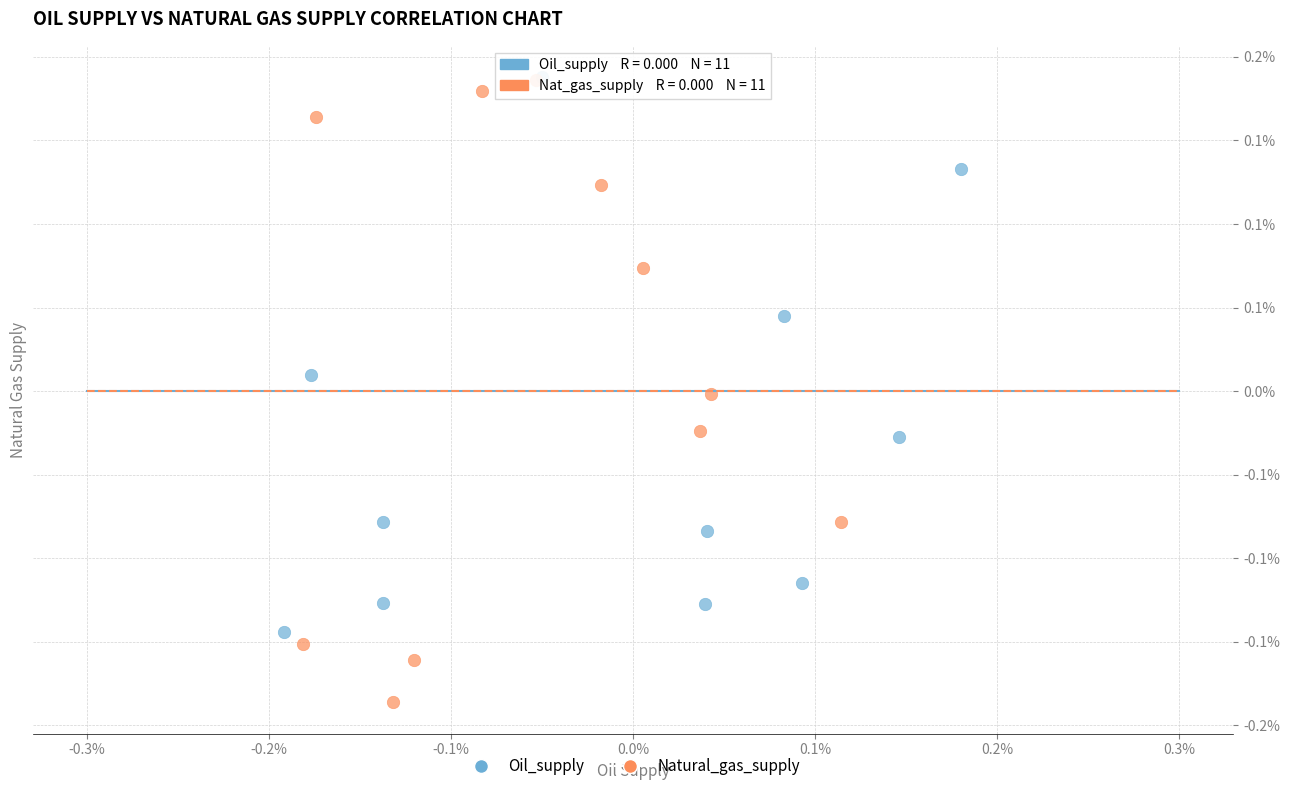

Which series has the largest Y range (max minus min)?

Natural_gas_supply